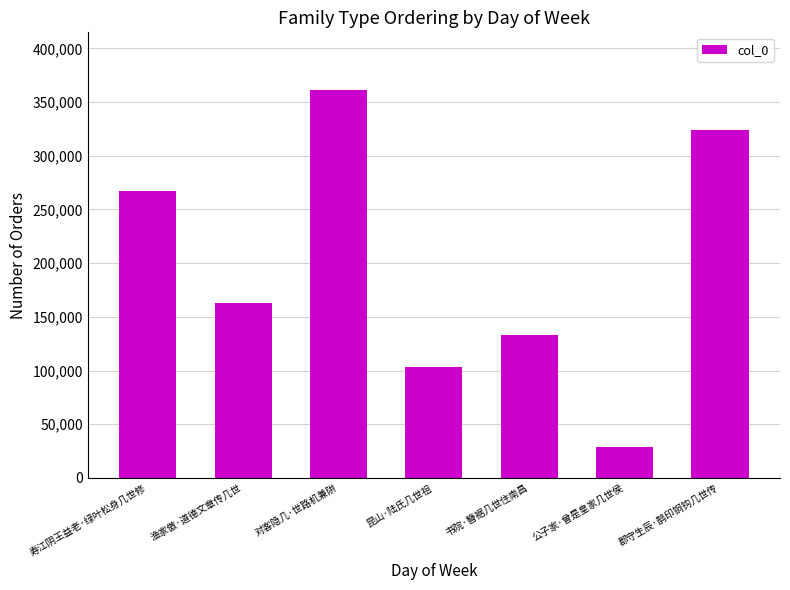

List the labels in order of value, smallest first.

公子家·曾是皇家几世侯, 昆山·陆氏几世祖, 书院·簪裾几世住南昌, 渔家傲·道德文章传几世, 寿江阴王益老·绿叶松身几世修, 郡守生辰·鹊印铜钩几世传, 对客隐几·世路机兼阱